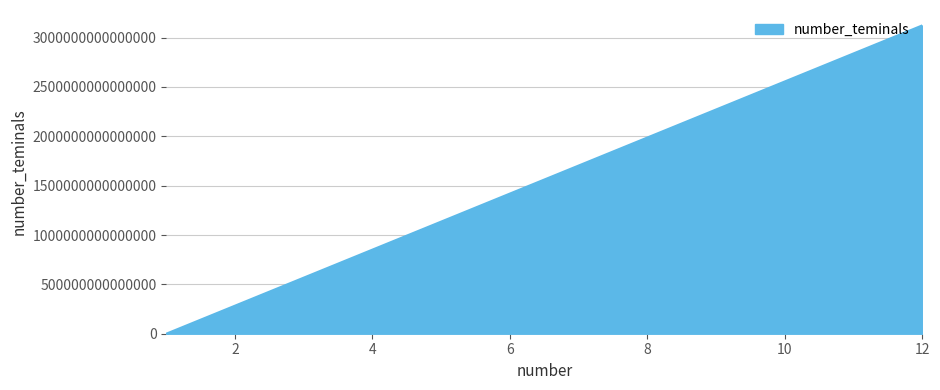

List the labels in order of value, smallest first.

1, 12